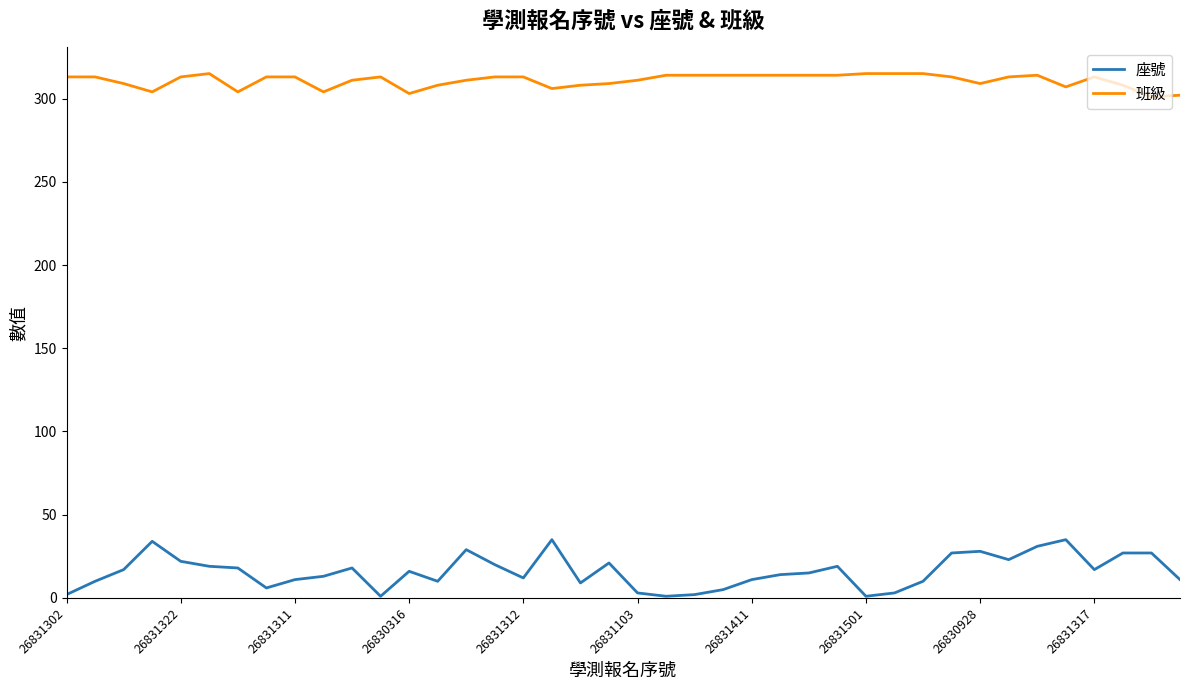

List the series in order of their peak value, highest first.

班級, 座號